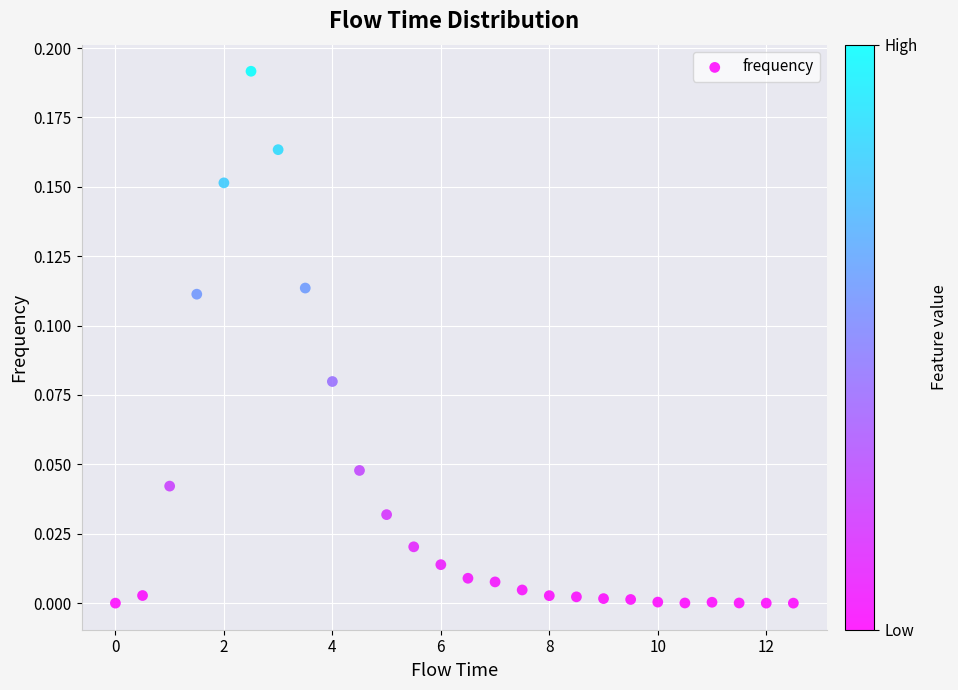

Count the number of points in this scatter plot.

26